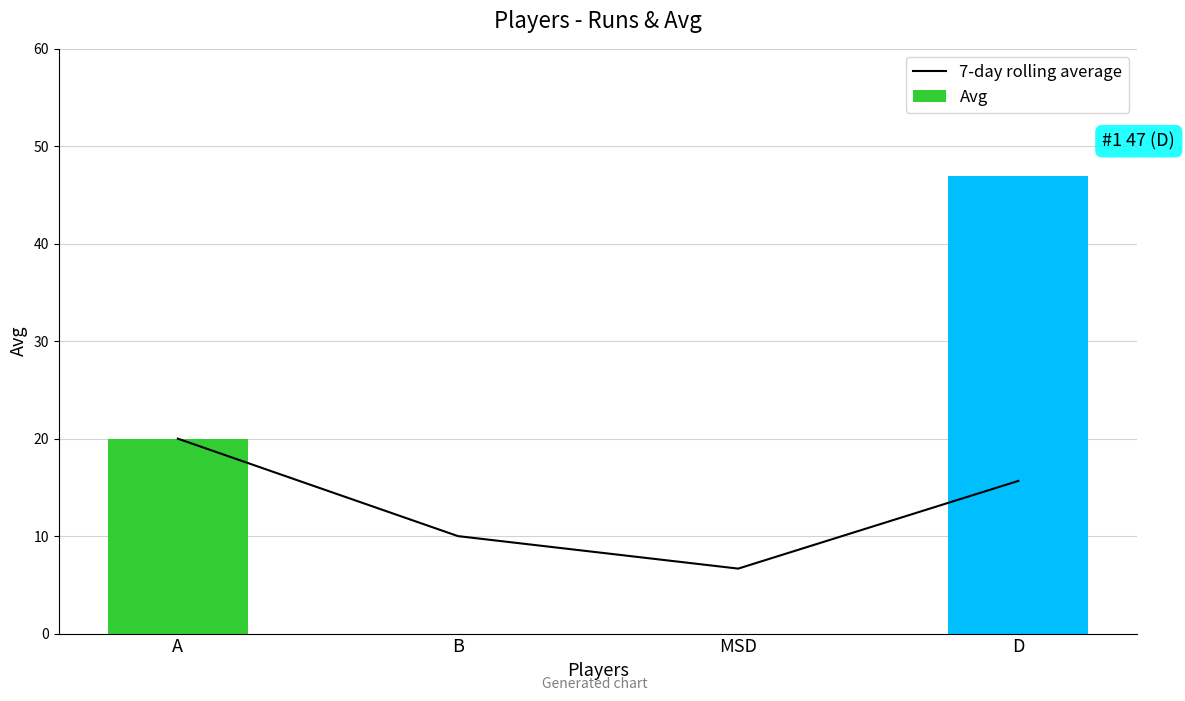

Which series changed the most between MSD and D?

Avg